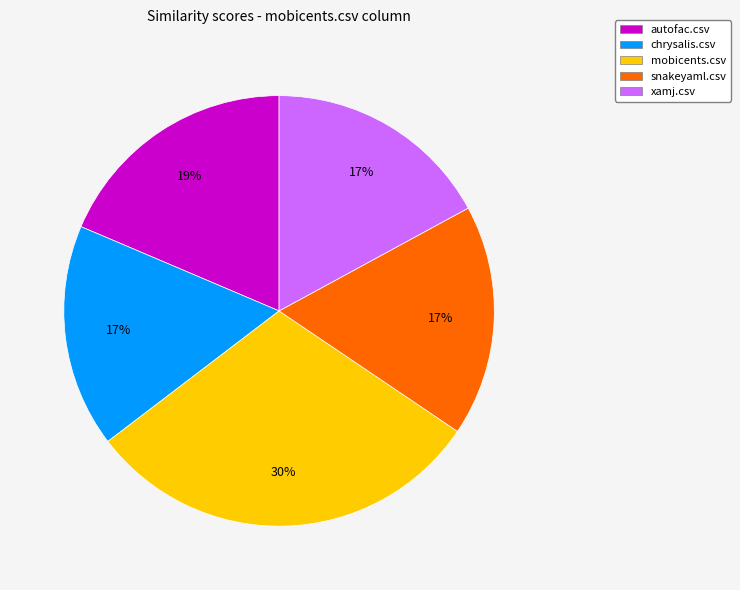

Which slice is the largest?

mobicents.csv